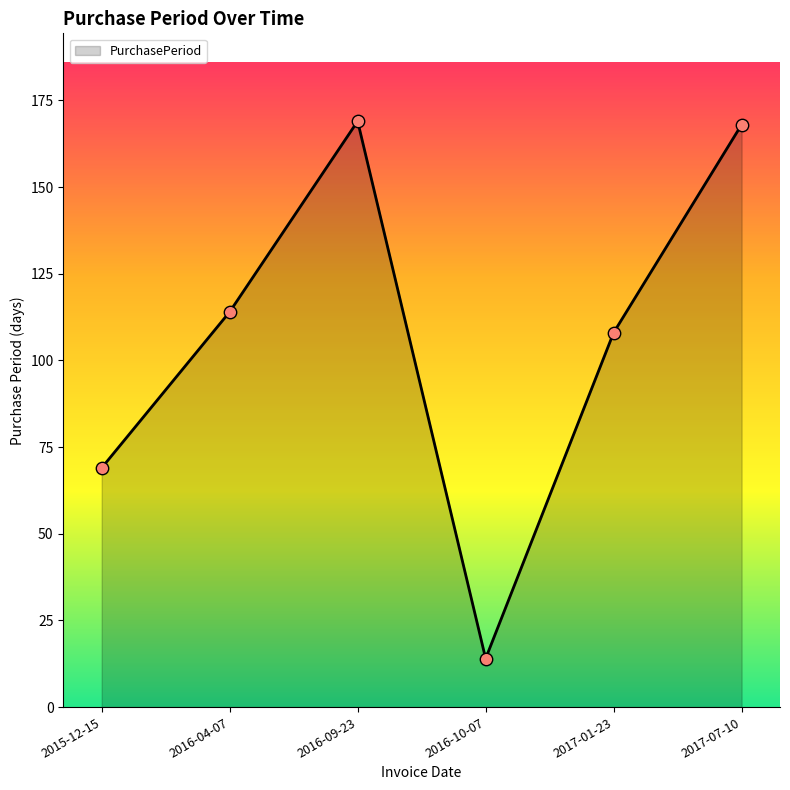

Between 2015-12-15 and 2016-10-07, which is larger?

2015-12-15